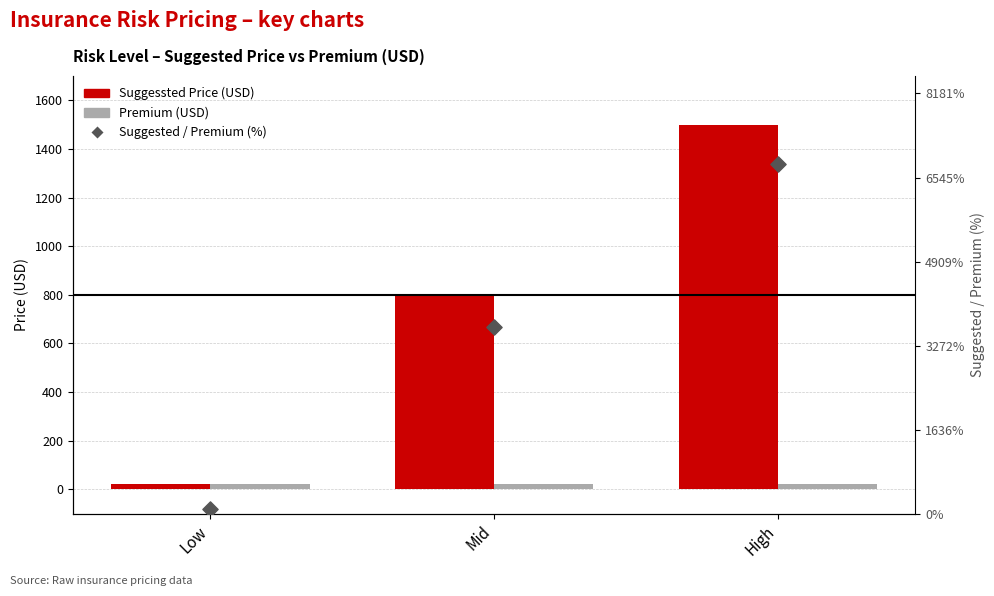

Which series has the largest total across all categories?

Suggested / Premium (%)